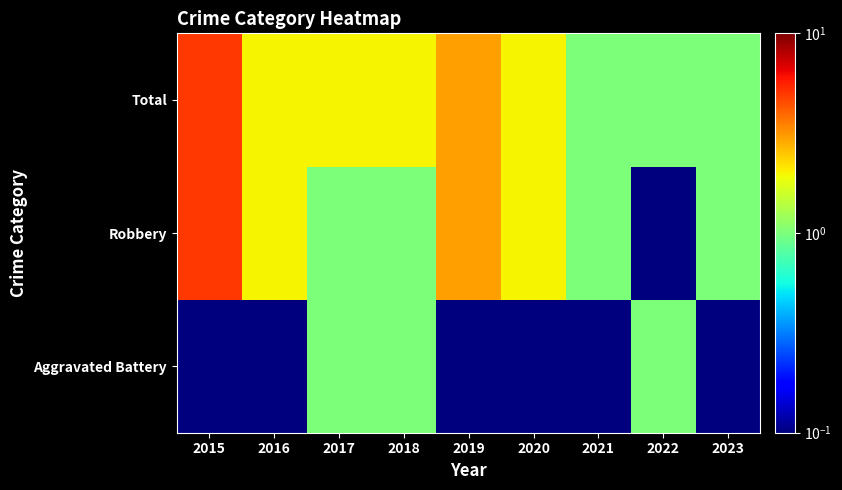

Reading left to right, transcribe all the data shown in this chart.

Aggravated Battery: 2015=0.1	2016=0.1	2017=1.0	2018=1.0	2019=0.1	2020=0.1	2021=0.1	2022=1.0	2023=0.1
Robbery: 2015=5.0	2016=2.0	2017=1.0	2018=1.0	2019=3.0	2020=2.0	2021=1.0	2022=0.1	2023=1.0
Total: 2015=5.0	2016=2.0	2017=2.0	2018=2.0	2019=3.0	2020=2.0	2021=1.0	2022=1.0	2023=1.0